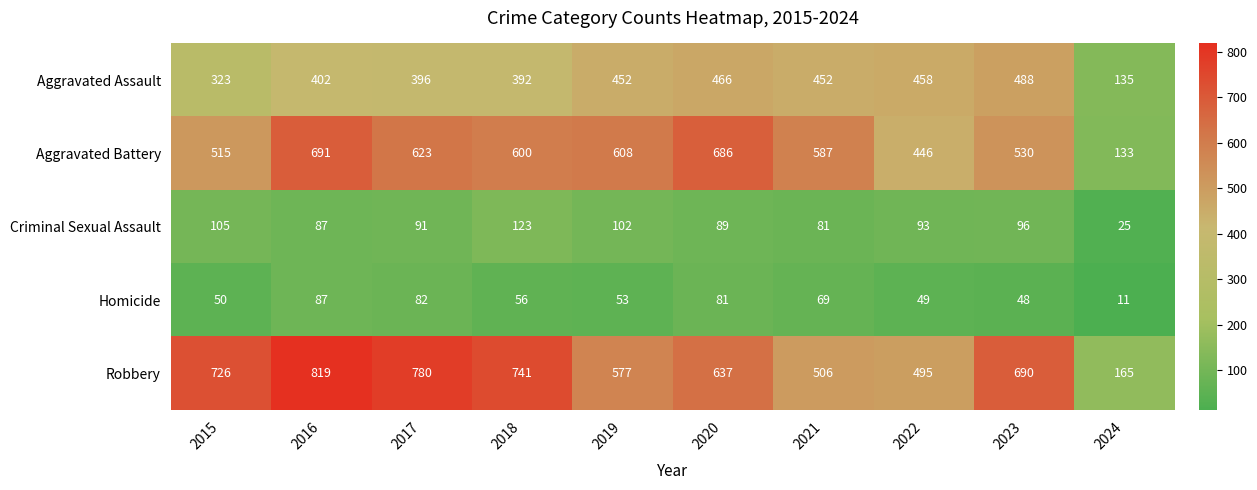

At which label does Homicide first exceed 56?

2016